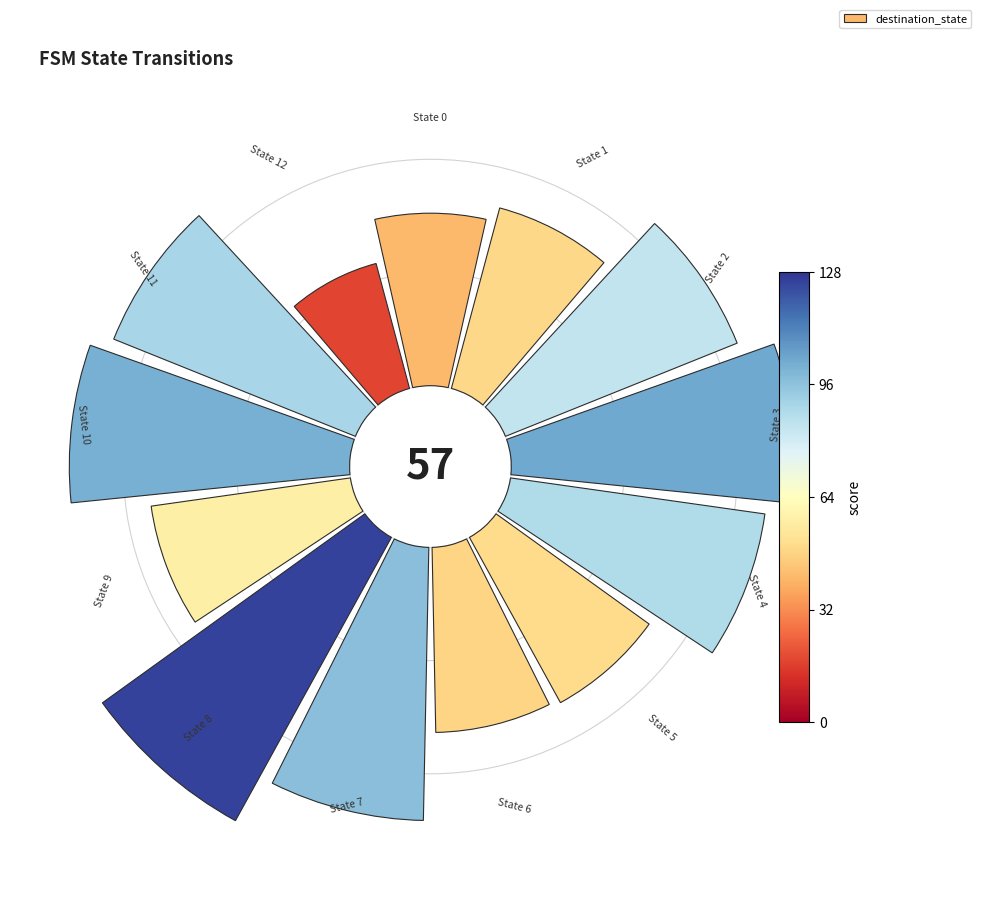

Does 12 account for over 50% of the chart?

No